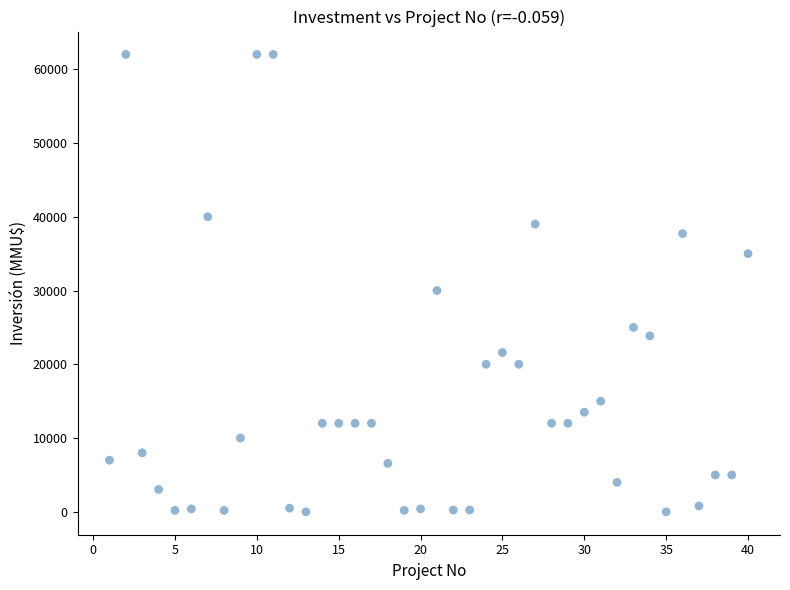

What is the range of X values (max minus min)?

39